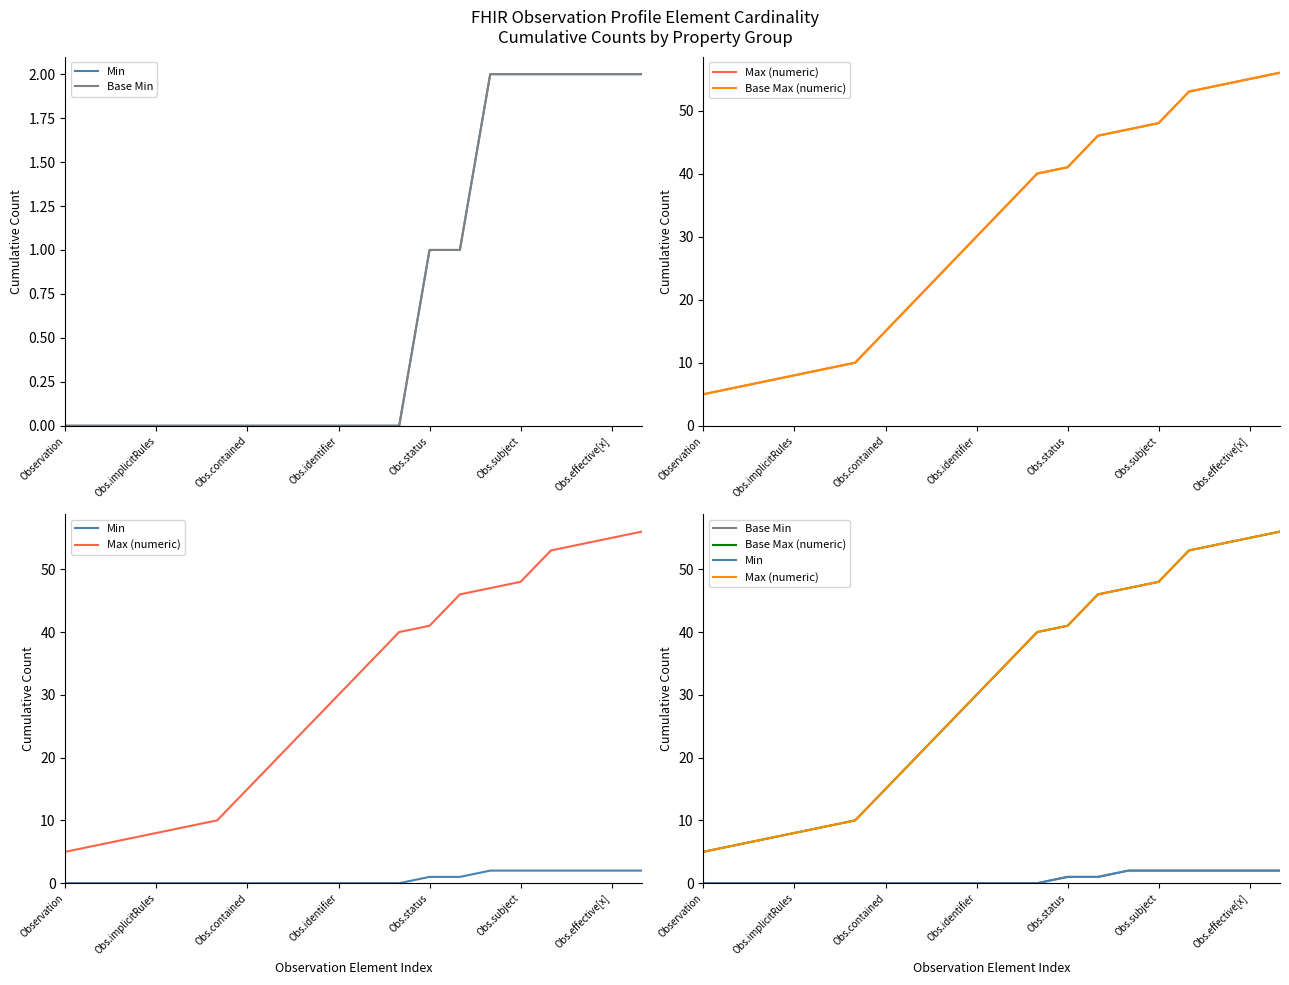

At how many categories does at least one series exceed 53?

3